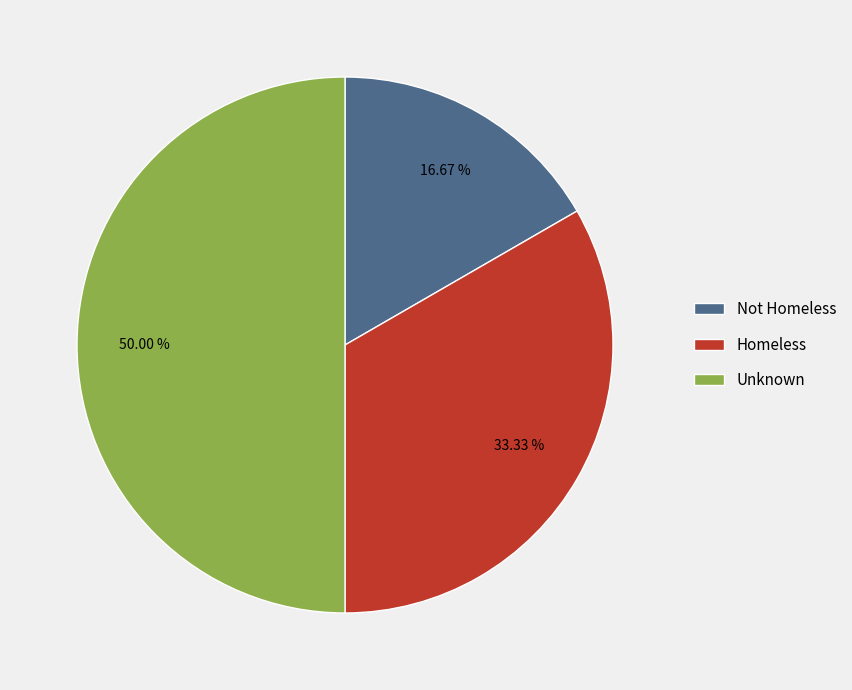

What percentage is the Not Homeless slice, to the nearest percent?

17%